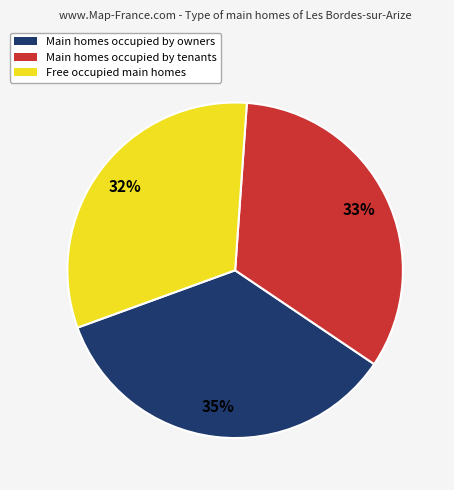

Is there any slice that represents more than half of the pie?

No